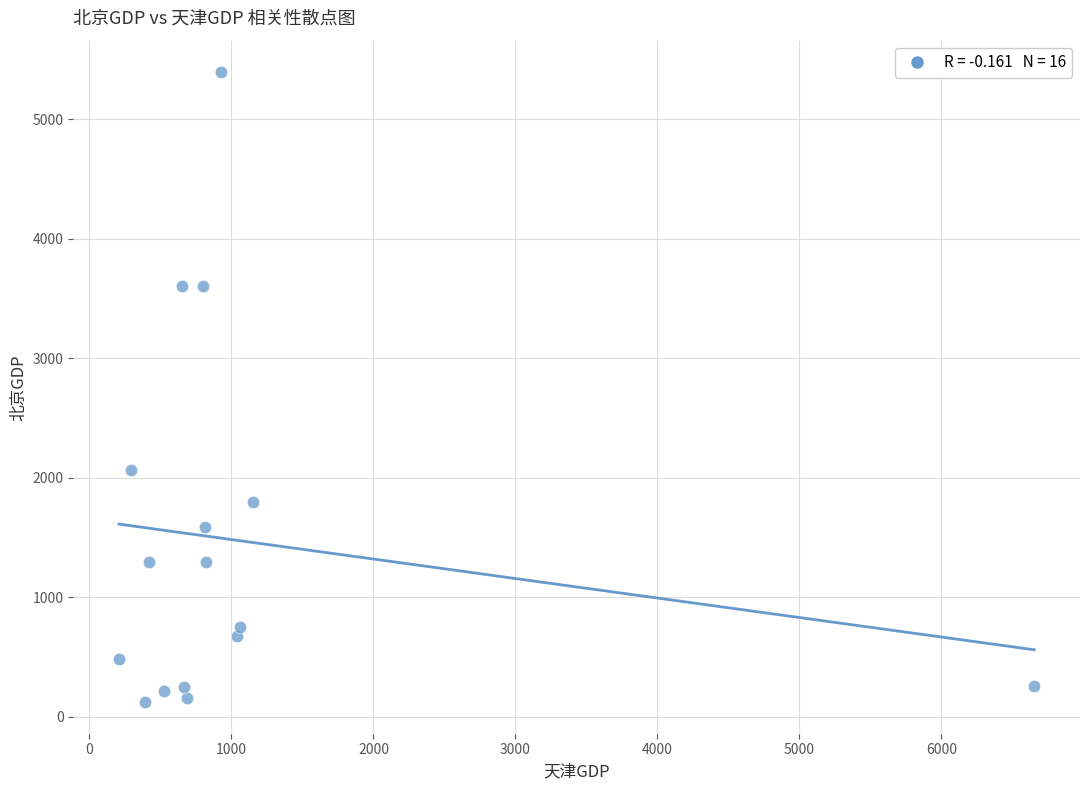

What is the range of Y values (max minus min)?

5272.5